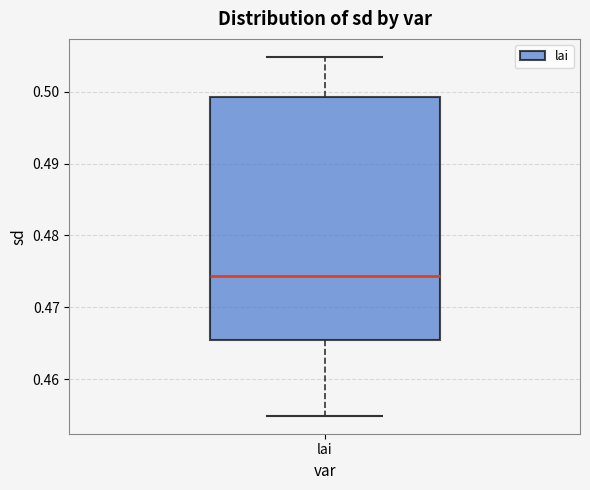

Where does the median line of the box for lai sit on the y-axis? The values are not printed on the chart, so give them approximately, as read against the axis.

0.474